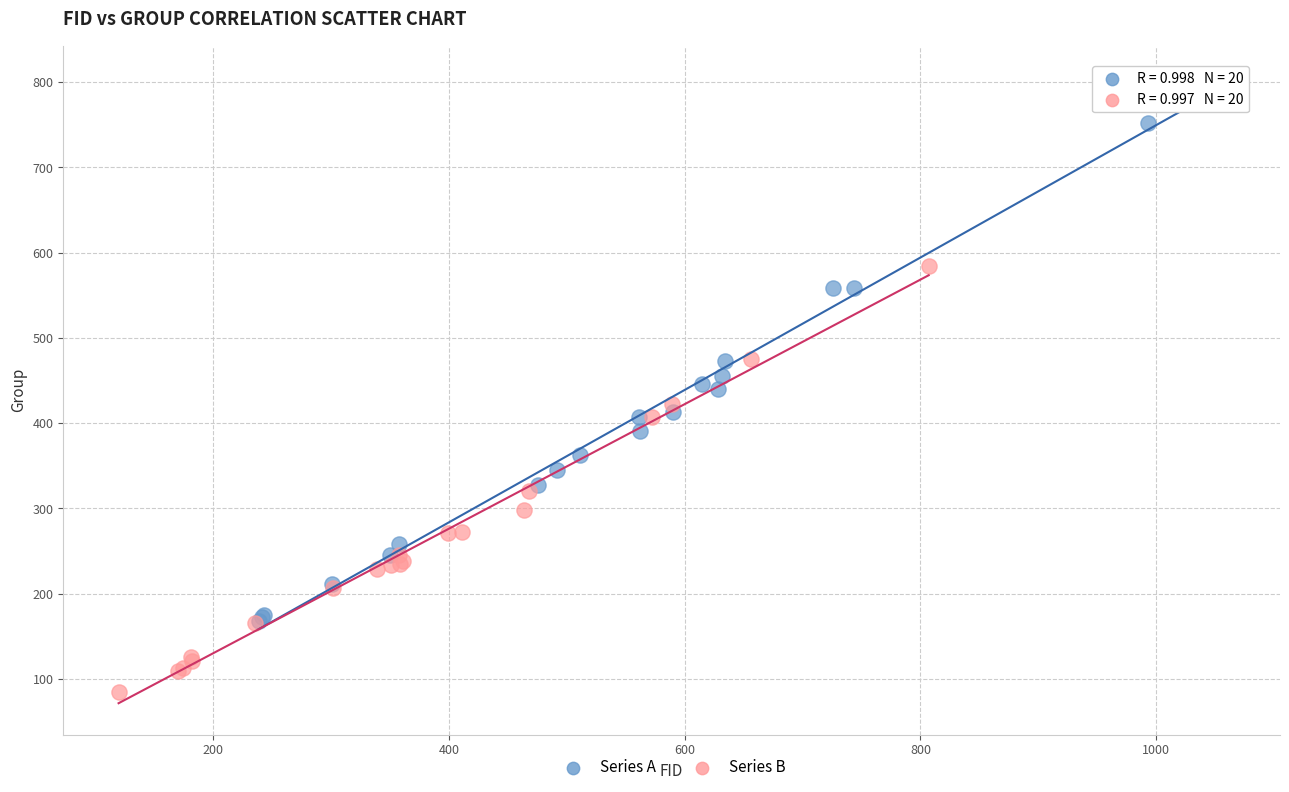

Which series has the largest Y range (max minus min)?

Series A